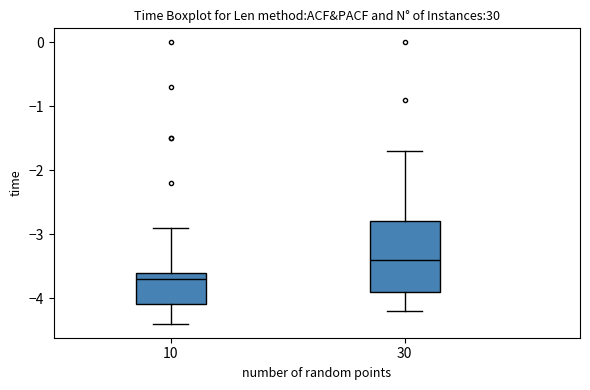

Reading left to right, read every box against the y-axis: the position of its median line, the range the box covers, and the ends of its whiskers. The values are not printed on the chart, so give them approximately, as read against the axis.

10: median -3.7, box -4.1 to -3.6, whiskers -4.4 to -2.9
30: median -3.4, box -3.9 to -2.8, whiskers -4.2 to -1.7